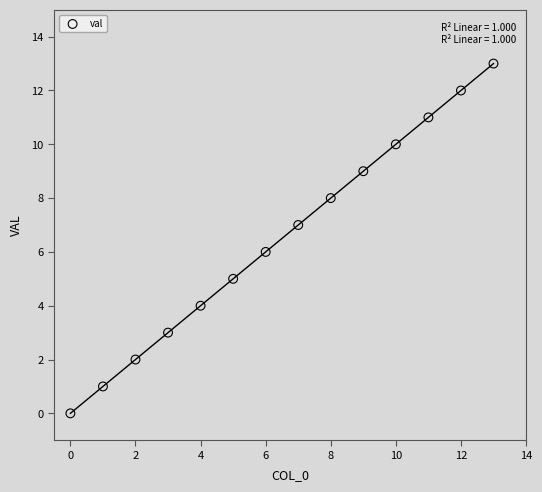

What is the range of Y values (max minus min)?

13